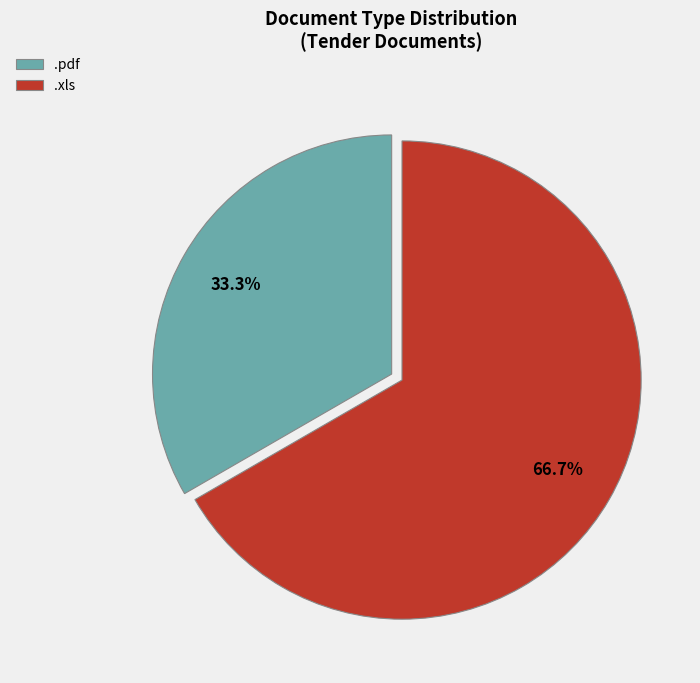

What is the total percentage of .pdf and .xls?

100.0%